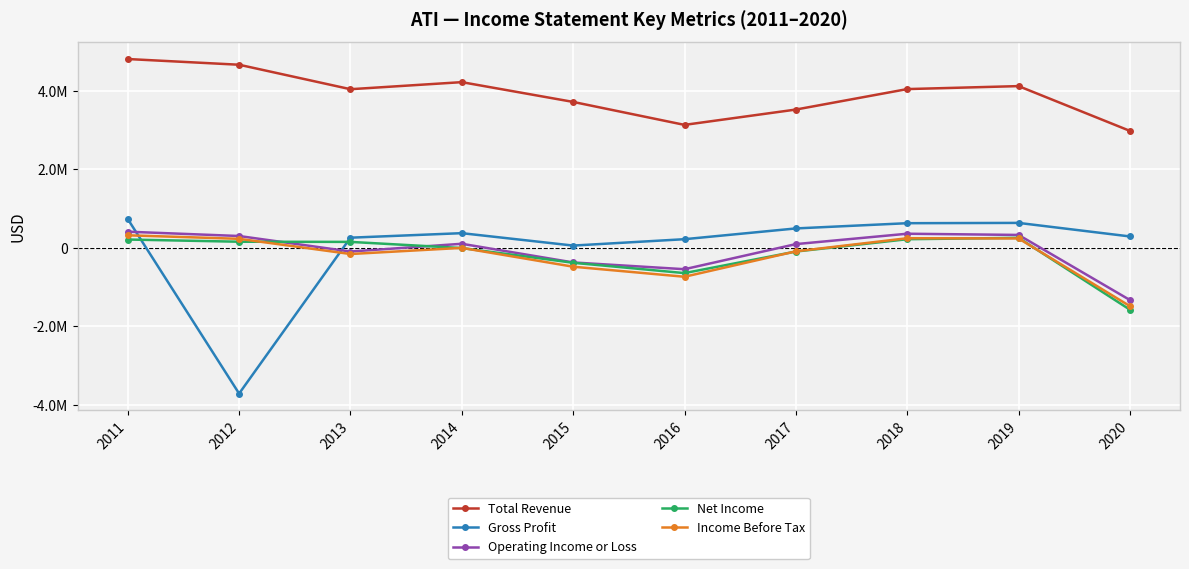

Which has a higher value, 2018 or 2011?

2011